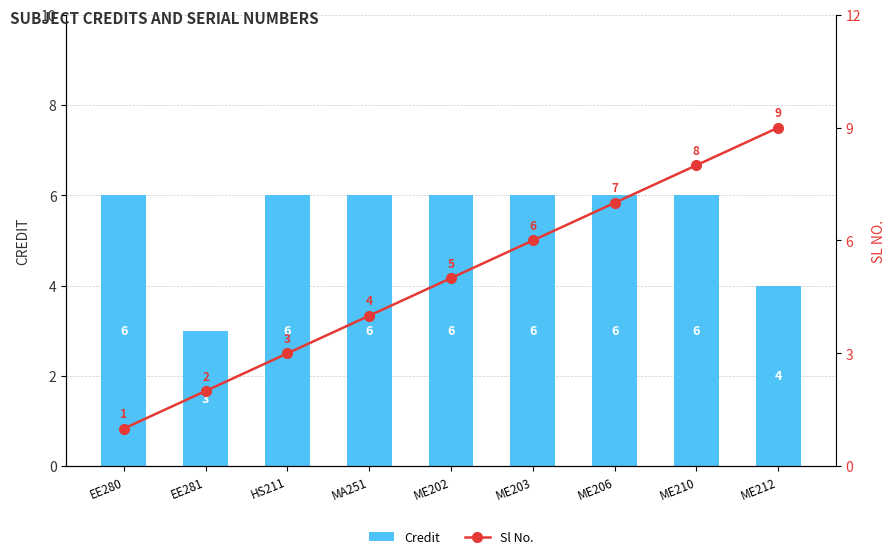

Reading left to right, extract all data points from this chart.

Credit: 6	3	6	6	6	6	6	6	4
Sl No.: 1	2	3	4	5	6	7	8	9